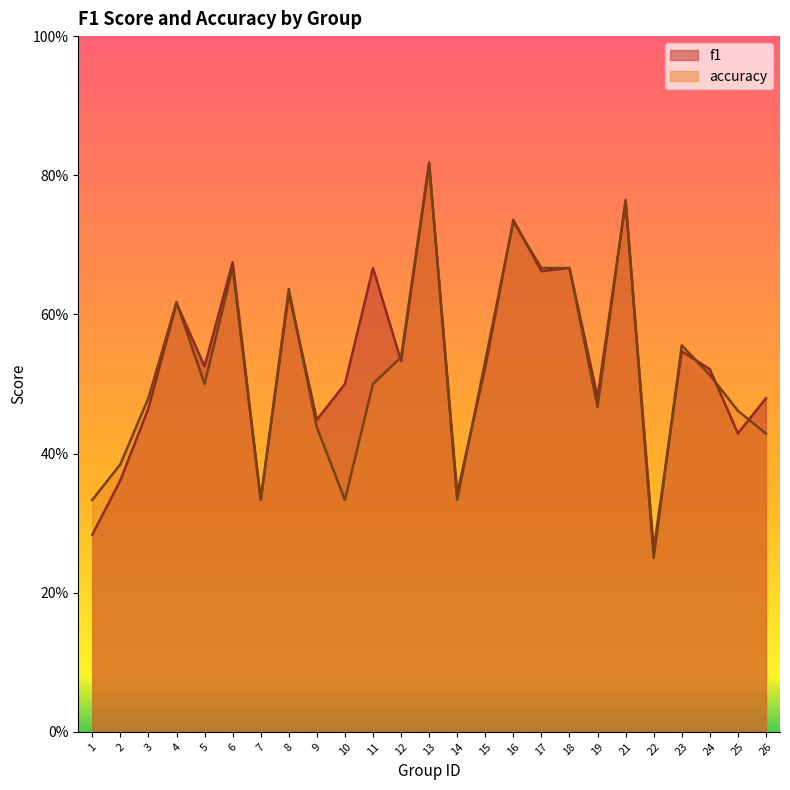

What is the sum of the f1 values at 3 and 7?

0.8